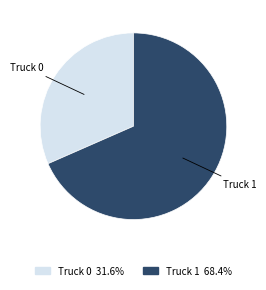

Which category has the smallest portion of the pie?

Truck 0